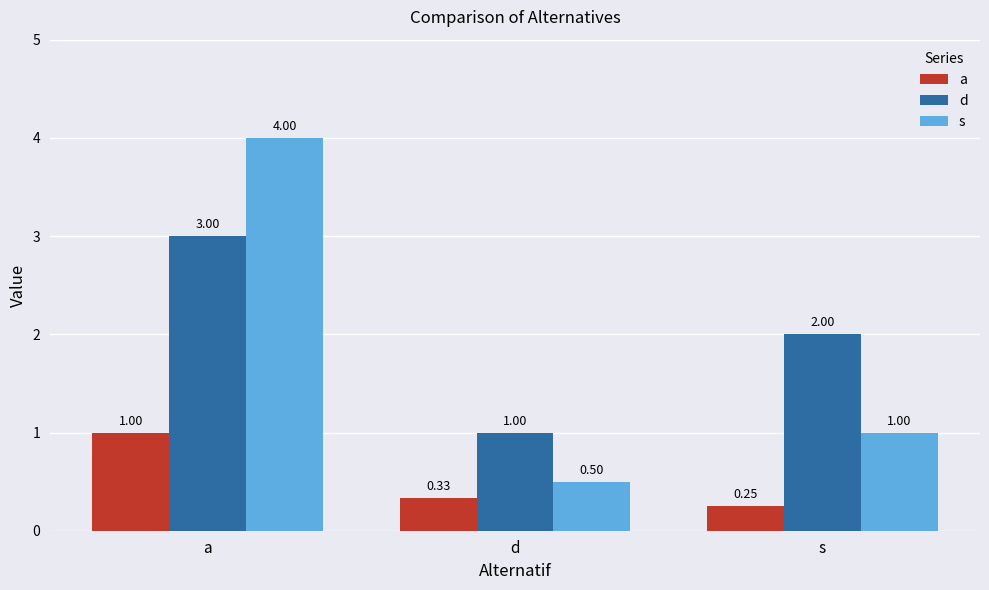

What is the difference between the highest and lowest values at a?

3.0